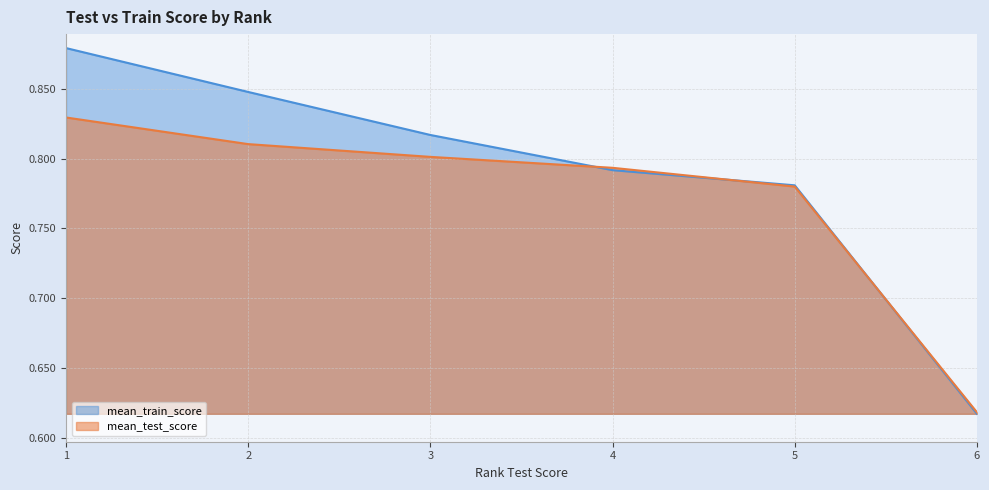

What is the lowest value of the mean_train_score series?

0.6